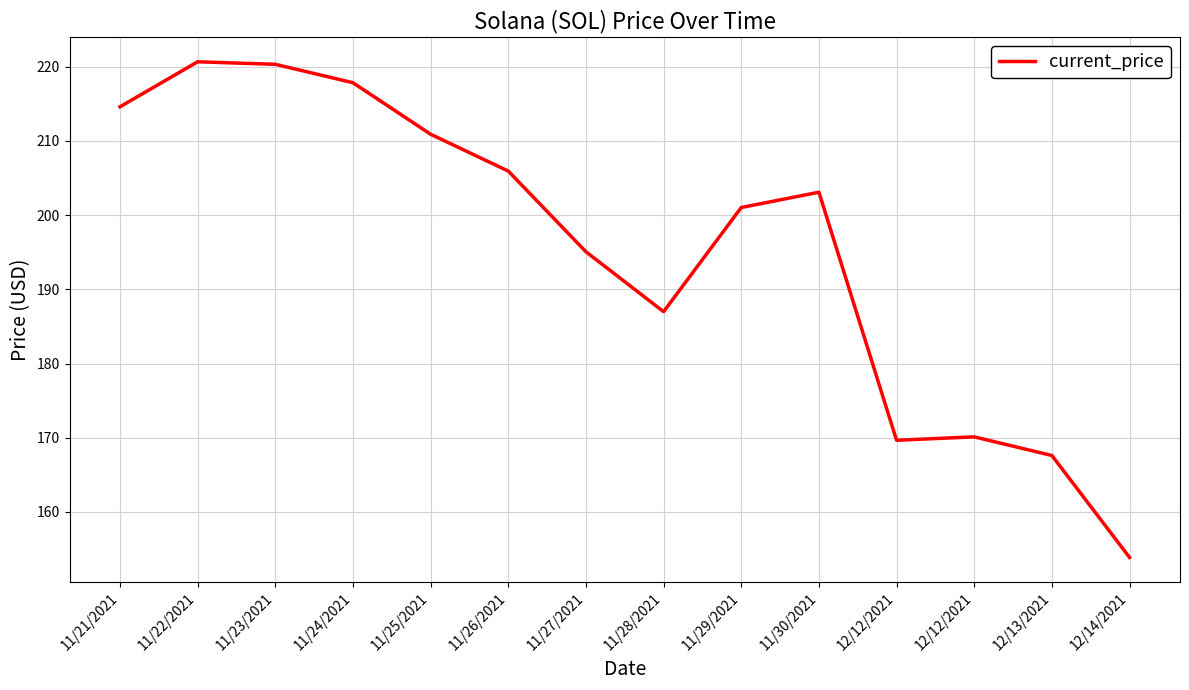

Does the chart have visible grid lines?

Yes